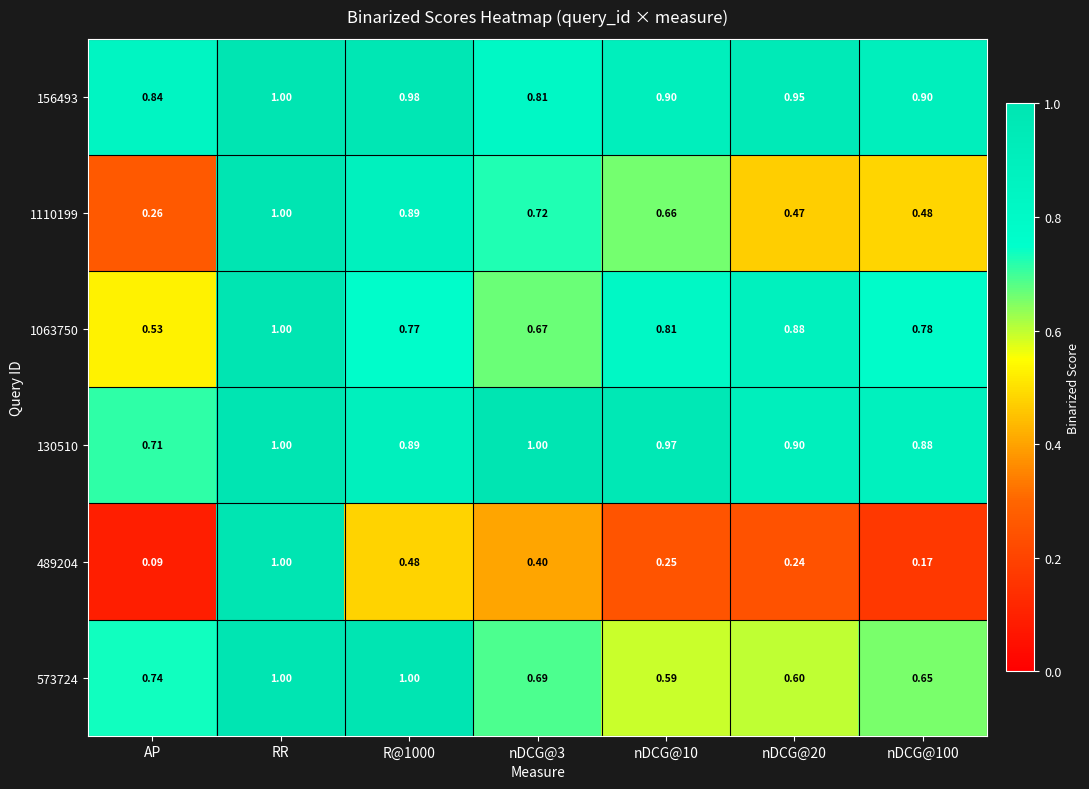

At which category does the chart reach its minimum across all series?

AP